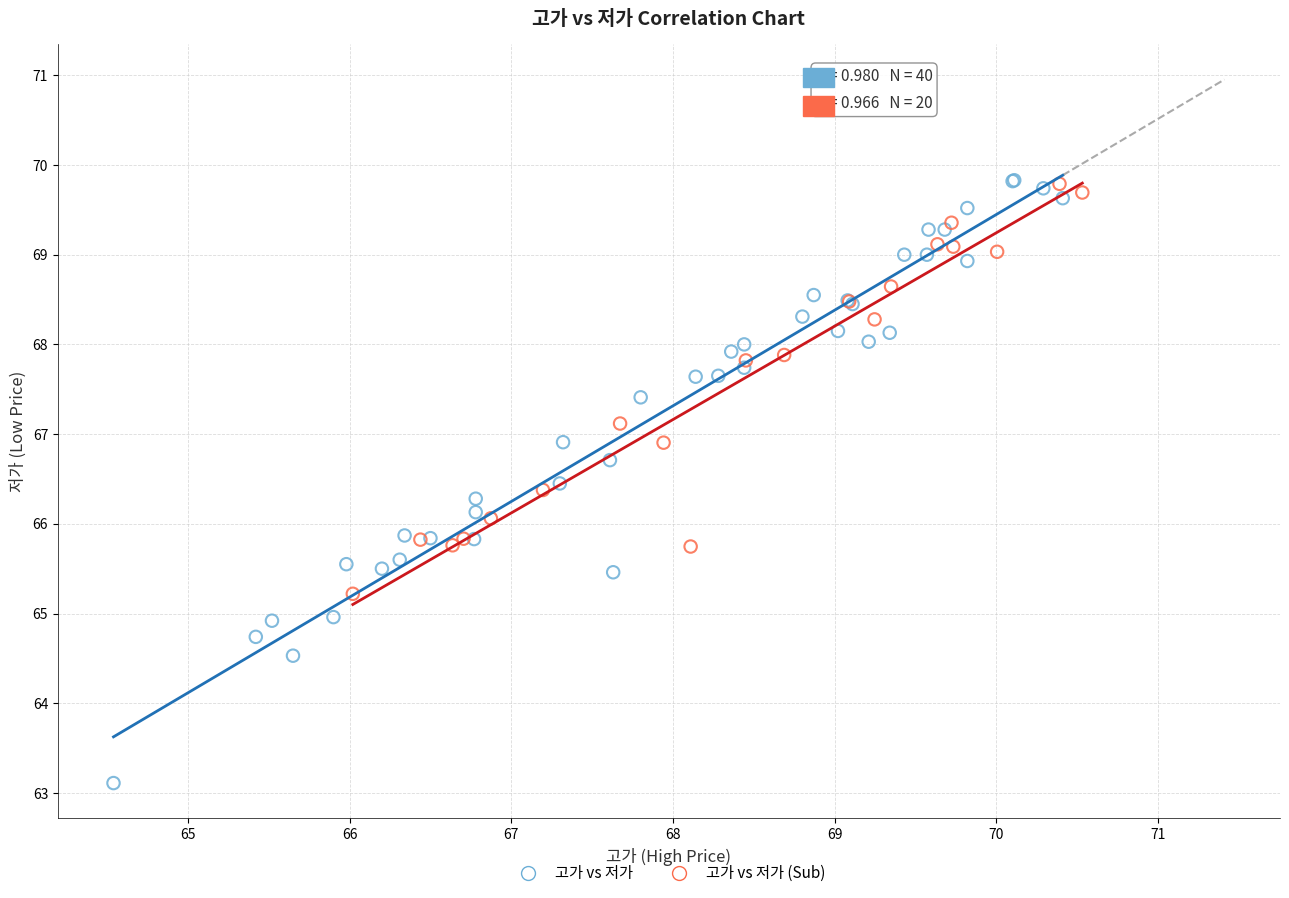

Which series has the largest Y range (max minus min)?

고가 vs 저가